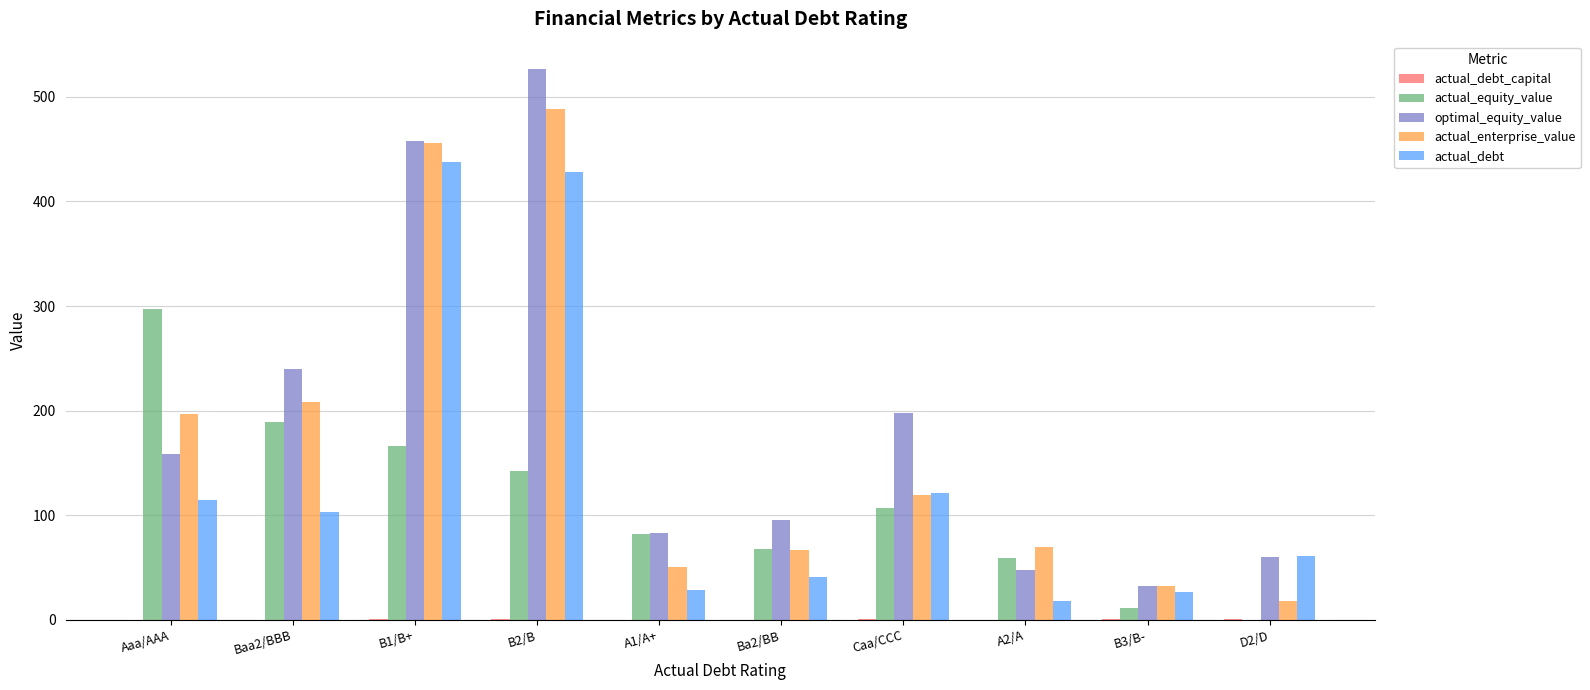

What is the highest value of the optimal_equity_value series?

526.3